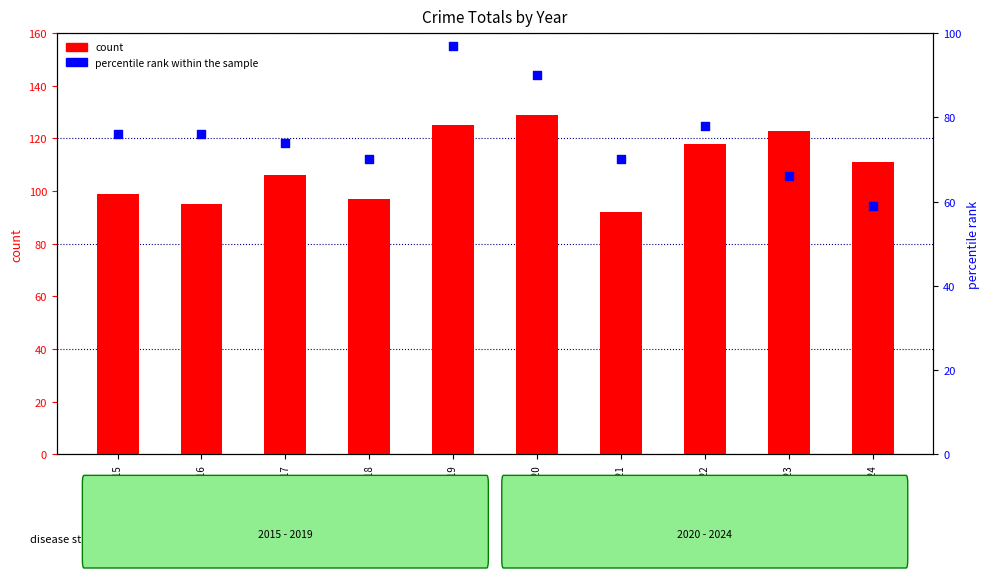

Is the value of count at 2022 greater than the value of percentile rank within the sample at 2021?

Yes